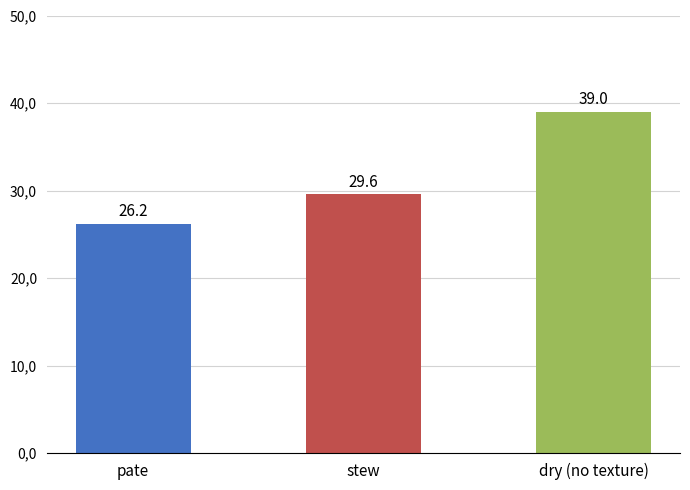

What is the label of the 2nd bar from the left?

stew